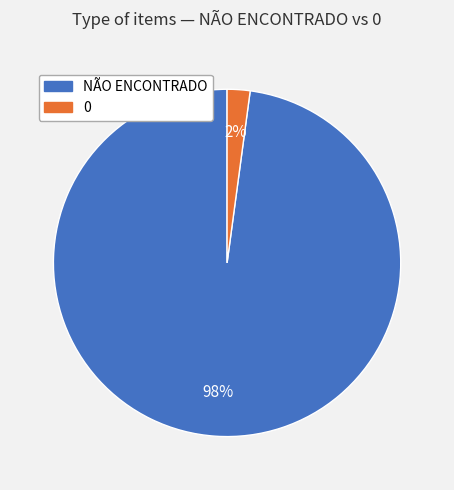

To the nearest percent, what is the combined percentage of 0 and NÃO ENCONTRADO?

100%